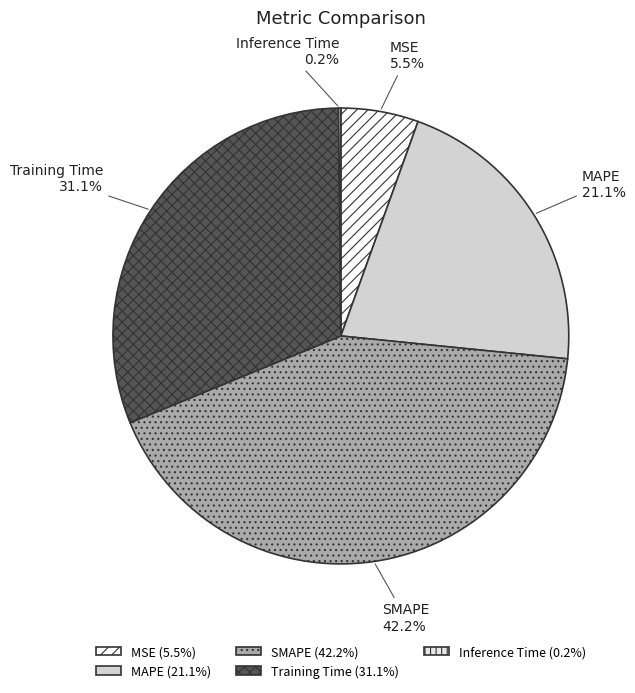

The MSE slice represents 1% of the pie. True or false?

False